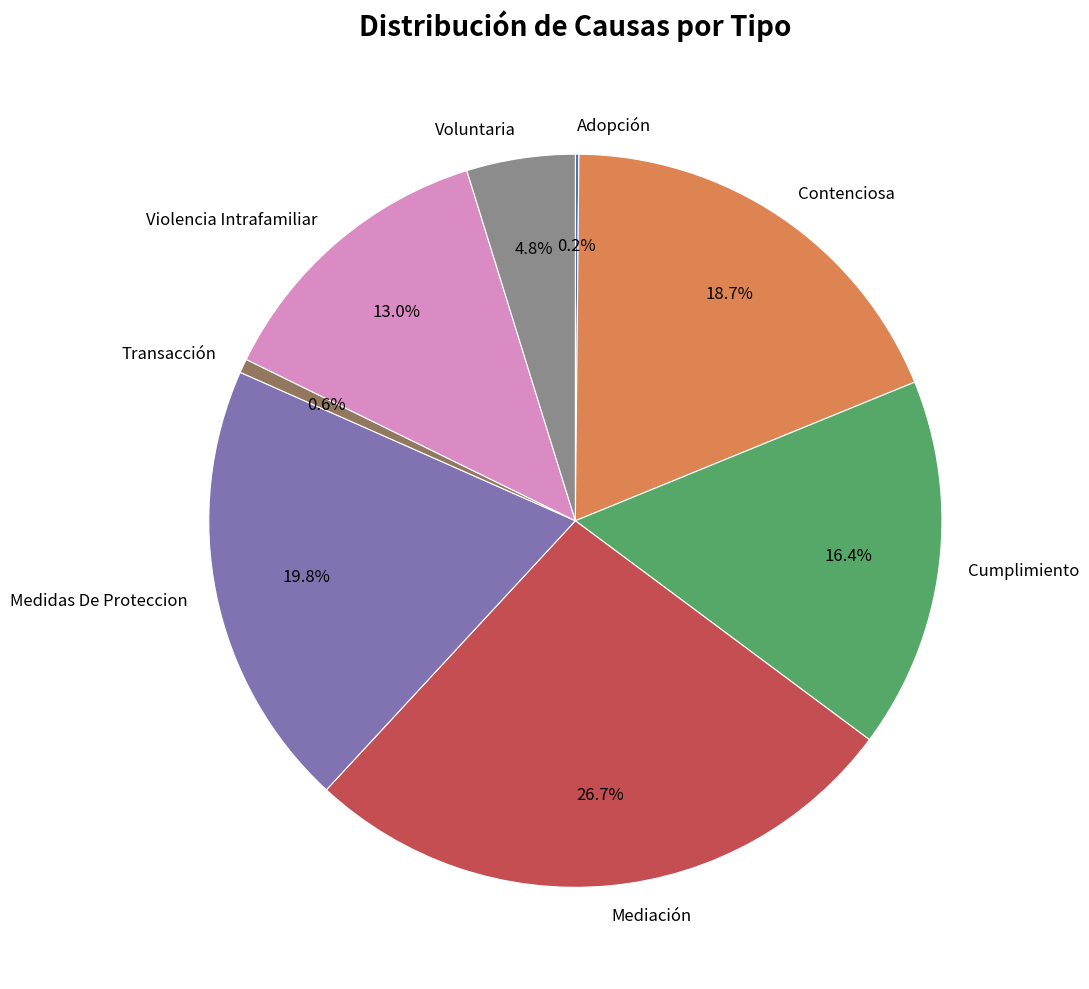

Which category has the biggest portion of the pie?

Mediación